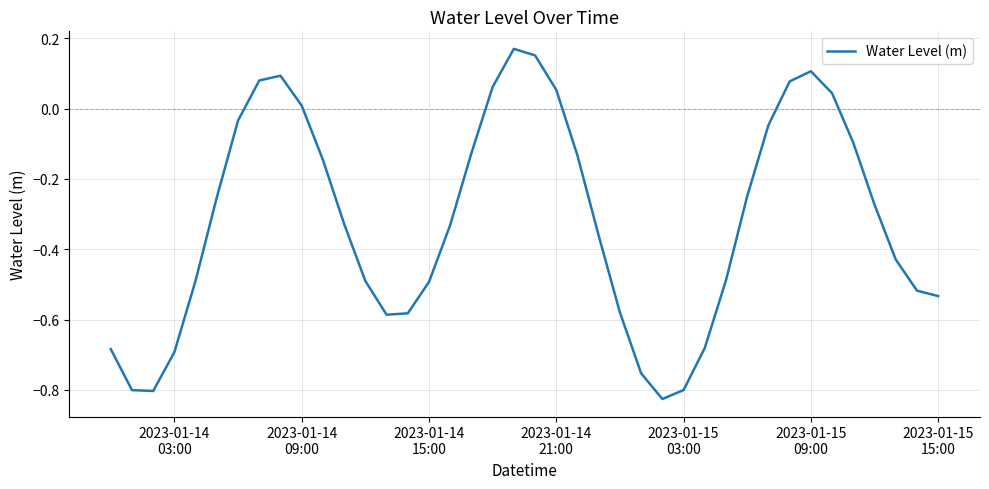

What is the difference between the maximum and minimum values?

1.0